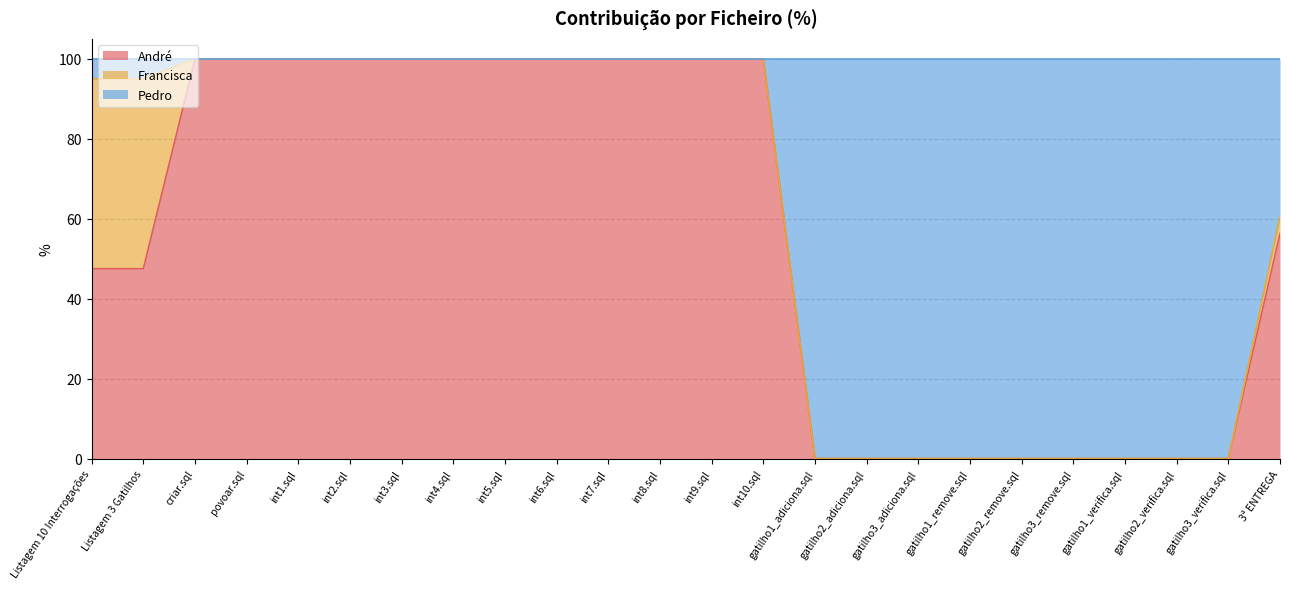

What is the difference between the maximum and minimum values in the Pedro series?

100.0